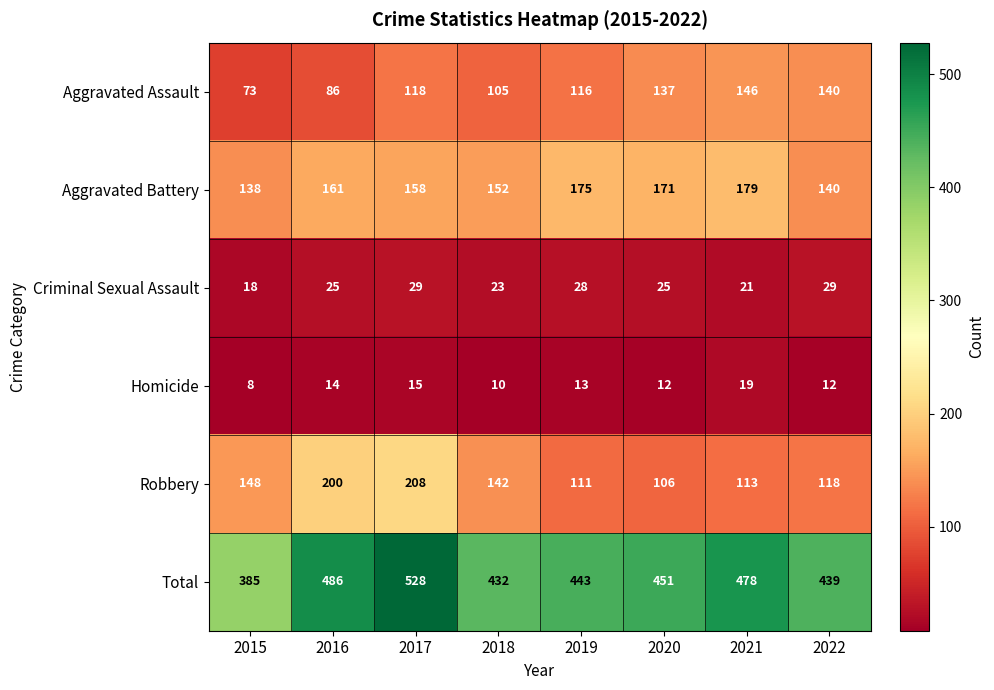

What is the sum of the Total values at 2017 and 2015?

913